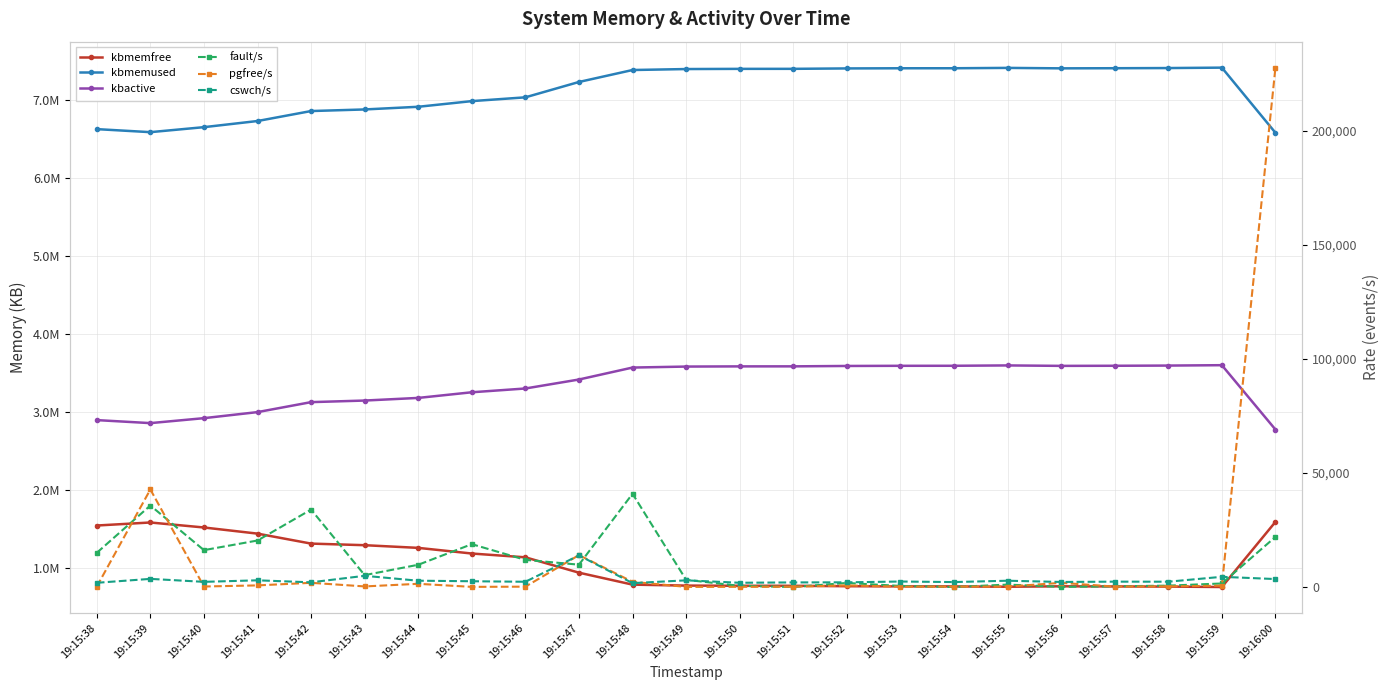

Reading left to right, what are all the values shown in this chart?

kbmemfree: 19:15:38=1543104.0	19:15:39=1581996.0	19:15:40=1517852.0	19:15:41=1439048.0	19:15:42=1310984.0	19:15:43=1290520.0	19:15:44=1256208.0	19:15:45=1183604.0	19:15:46=1134884.0	19:15:47=937700.0	19:15:48=784316.0	19:15:49=771892.0	19:15:50=769504.0	19:15:51=769200.0	19:15:52=763944.0	19:15:53=761872.0	19:15:54=761640.0	19:15:55=757032.0	19:15:56=762816.0	19:15:57=761268.0	19:15:58=759056.0	19:15:59=753744.0	19:16:00=1589712.0
kbmemused: 19:15:38=6631480.0	19:15:39=6592588.0	19:15:40=6656732.0	19:15:41=6735536.0	19:15:42=6863600.0	19:15:43=6884064.0	19:15:44=6918376.0	19:15:45=6990980.0	19:15:46=7039700.0	19:15:47=7236884.0	19:15:48=7390268.0	19:15:49=7402692.0	19:15:50=7405080.0	19:15:51=7405384.0	19:15:52=7410640.0	19:15:53=7412712.0	19:15:54=7412944.0	19:15:55=7417552.0	19:15:56=7411768.0	19:15:57=7413316.0	19:15:58=7415528.0	19:15:59=7420840.0	19:16:00=6584872.0
kbactive: 19:15:38=2896324.0	19:15:39=2857604.0	19:15:40=2921240.0	19:15:41=2998936.0	19:15:42=3126944.0	19:15:43=3147348.0	19:15:44=3181116.0	19:15:45=3253580.0	19:15:46=3302132.0	19:15:47=3417396.0	19:15:48=3570880.0	19:15:49=3583488.0	19:15:50=3585880.0	19:15:51=3586312.0	19:15:52=3591240.0	19:15:53=3593260.0	19:15:54=3593672.0	19:15:55=3598172.0	19:15:56=3592416.0	19:15:57=3593784.0	19:15:58=3596280.0	19:15:59=3601304.0	19:16:00=2775276.0
fault/s: 19:15:38=15070.0	19:15:39=35811.0	19:15:40=16242.0	19:15:41=20461.4	19:15:42=34022.0	19:15:43=5286.0	19:15:44=9826.0	19:15:45=18861.0	19:15:46=11976.0	19:15:47=9870.0	19:15:48=40957.0	19:15:49=3233.0	19:15:50=585.1	19:15:51=75.0	19:15:52=1855.0	19:15:53=541.0	19:15:54=74.0	19:15:55=1134.0	19:15:56=153.0	19:15:57=370.0	19:15:58=678.0	19:15:59=1623.0	19:16:00=22044.0
pgfree/s: 19:15:38=272.0	19:15:39=42840.0	19:15:40=296.0	19:15:41=780.2	19:15:42=1916.0	19:15:43=329.0	19:15:44=1474.0	19:15:45=136.0	19:15:46=226.0	19:15:47=14066.0	19:15:48=2345.0	19:15:49=126.0	19:15:50=151.5	19:15:51=188.0	19:15:52=776.0	19:15:53=211.0	19:15:54=242.0	19:15:55=263.0	19:15:56=1906.0	19:15:57=259.0	19:15:58=349.0	19:15:59=657.0	19:16:00=227787.0
cswch/s: 19:15:38=1924.0	19:15:39=3639.0	19:15:40=2340.0	19:15:41=3009.0	19:15:42=2132.0	19:15:43=4983.0	19:15:44=2839.0	19:15:45=2601.0	19:15:46=2376.0	19:15:47=13940.0	19:15:48=1778.0	19:15:49=2998.0	19:15:50=1937.0	19:15:51=2092.0	19:15:52=2124.0	19:15:53=2482.0	19:15:54=2244.0	19:15:55=2831.0	19:15:56=2289.0	19:15:57=2422.0	19:15:58=2403.0	19:15:59=4544.0	19:16:00=3559.0